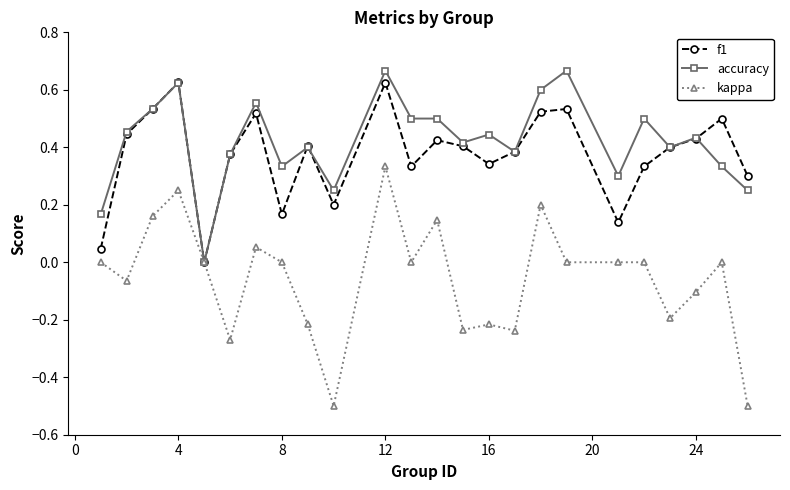

Which series has the largest range (max minus min)?

kappa